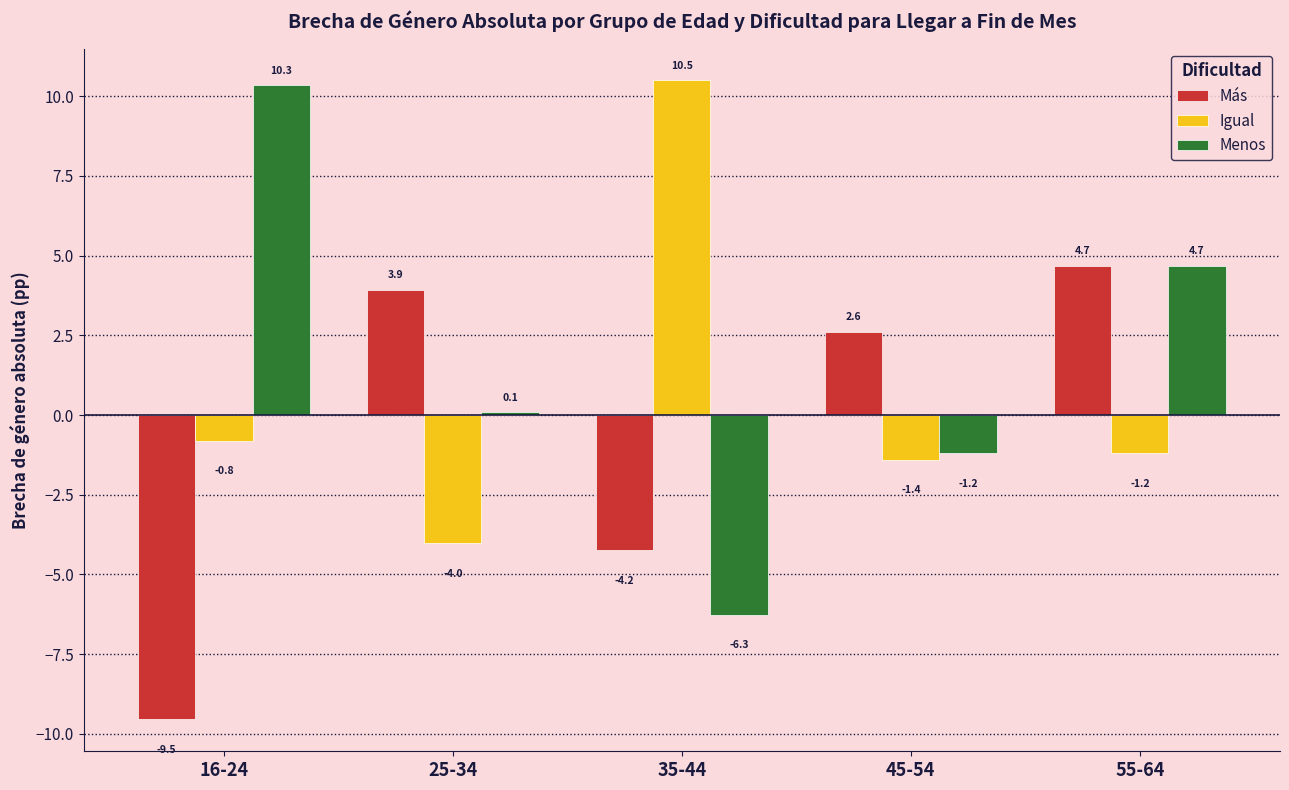

Rank the categories by Igual value from lowest to highest.

25-34, 45-54, 55-64, 16-24, 35-44